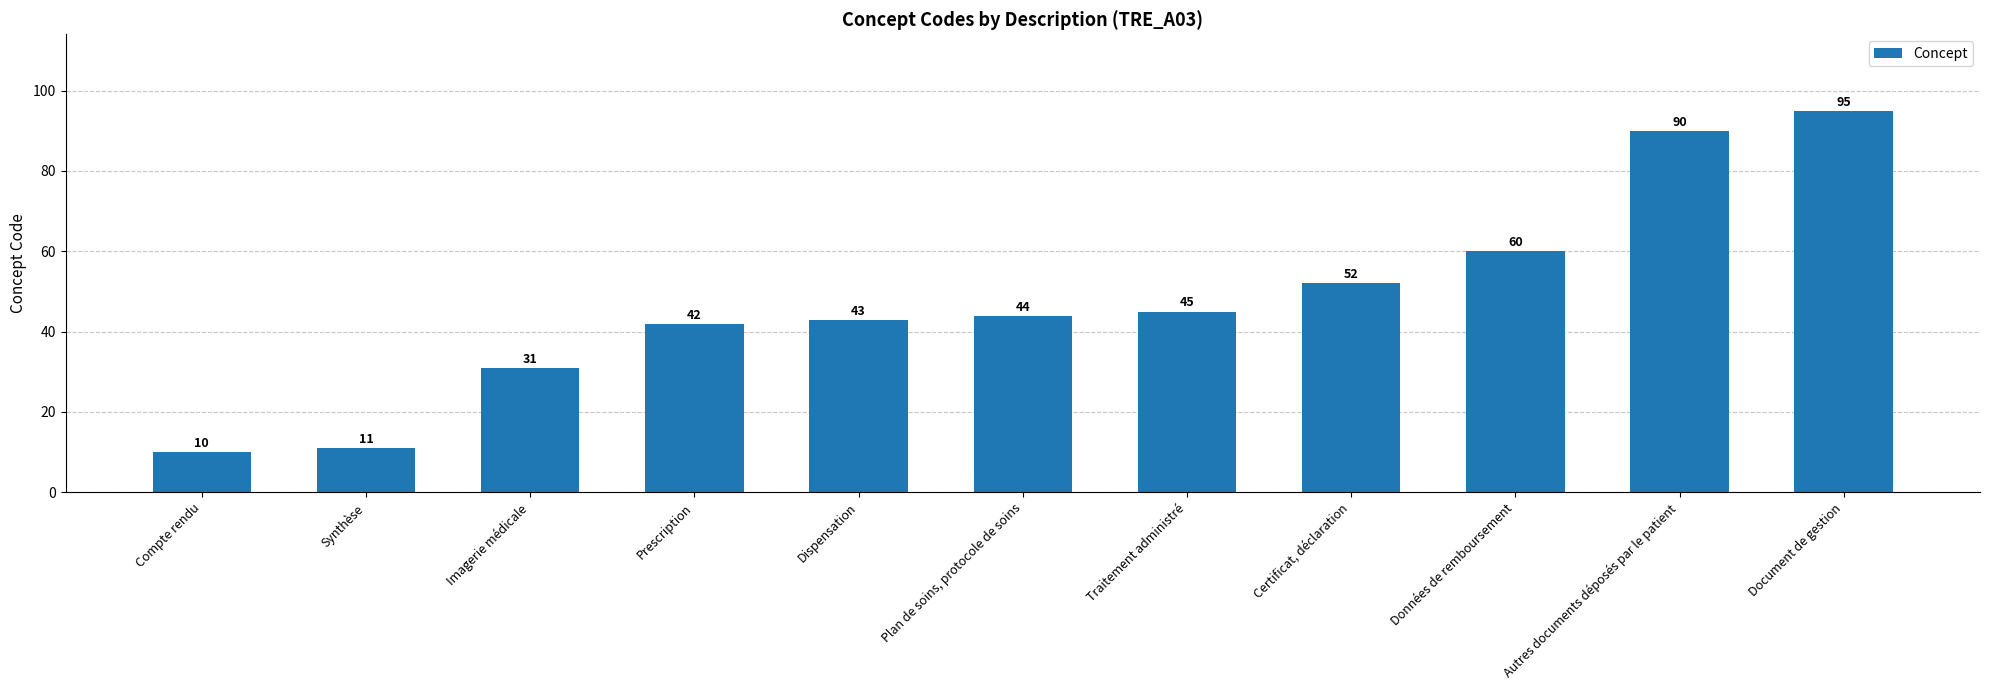

What is the maximum value shown in the chart?

95